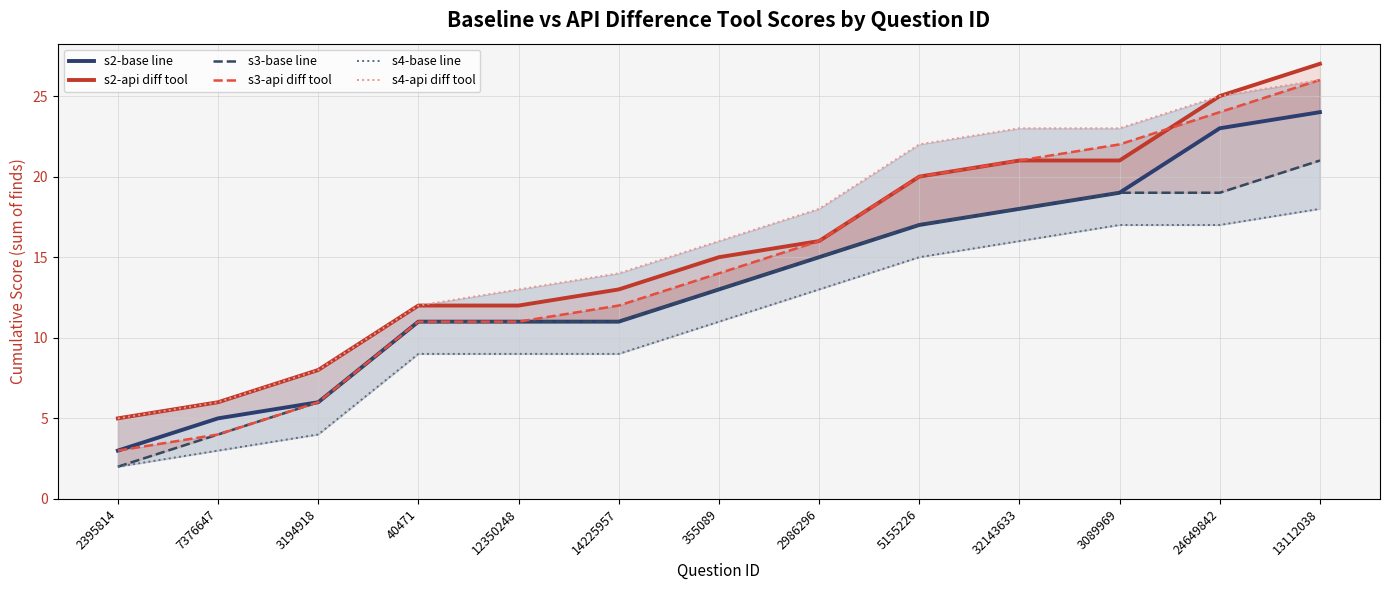

How many lines are shown in the chart?

6